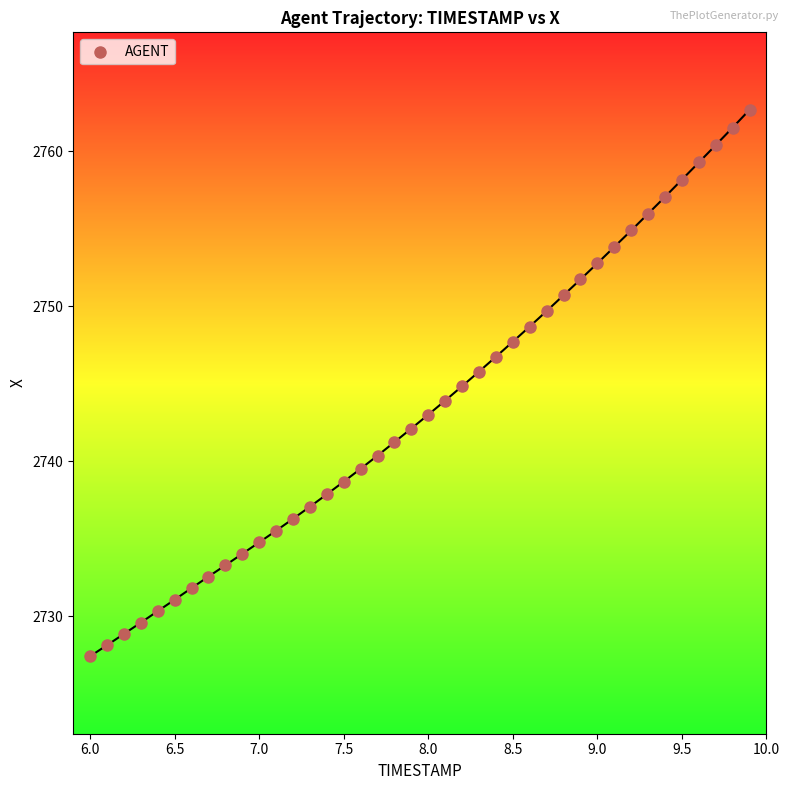

What is the range of Y values (max minus min)?

35.3